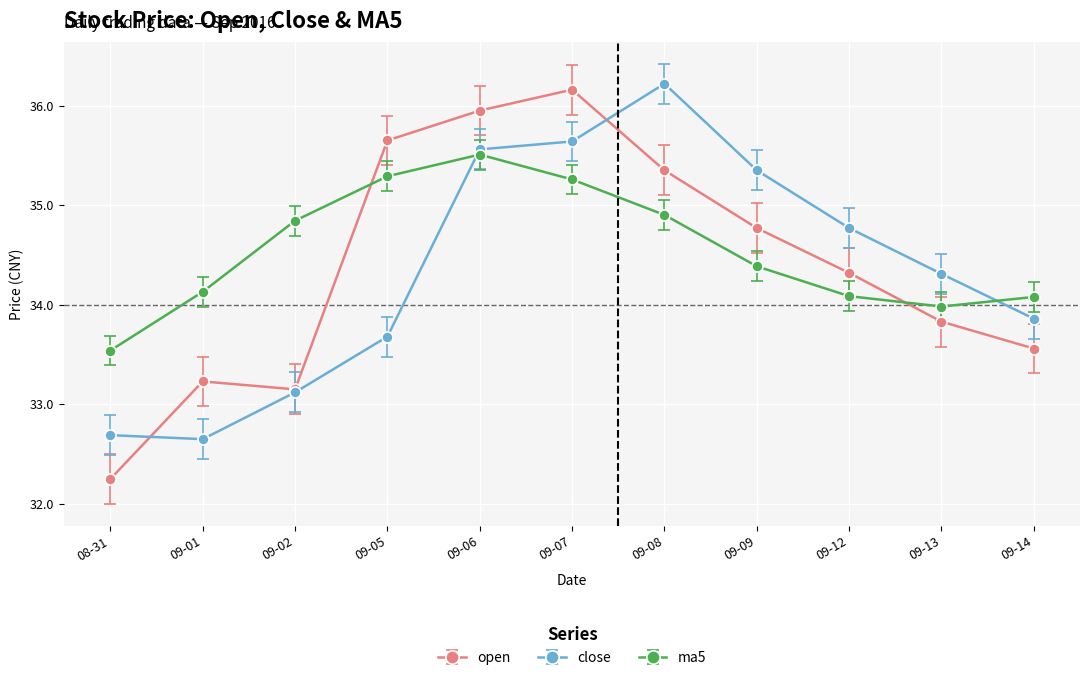

How many series are shown in this chart?

3